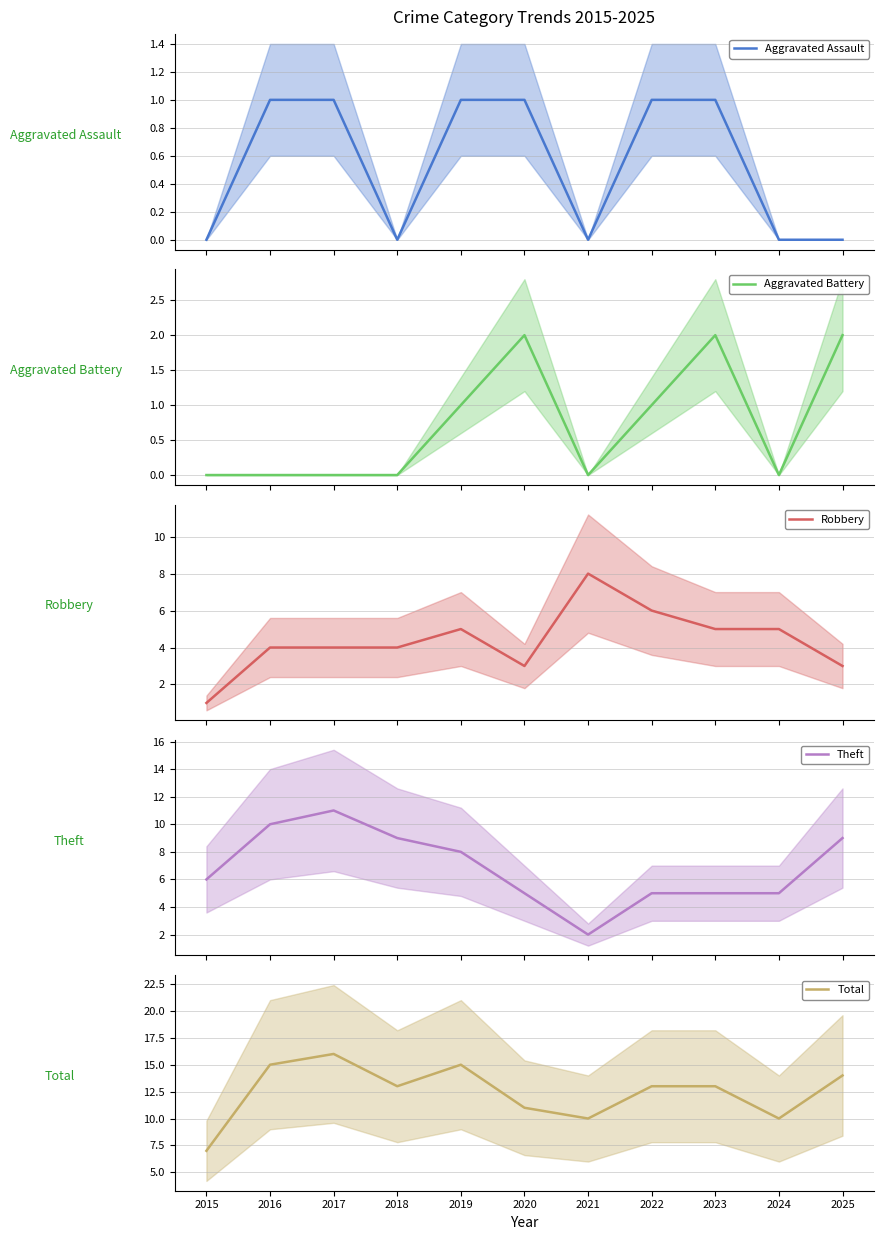

How many categories are shown in the chart?

11